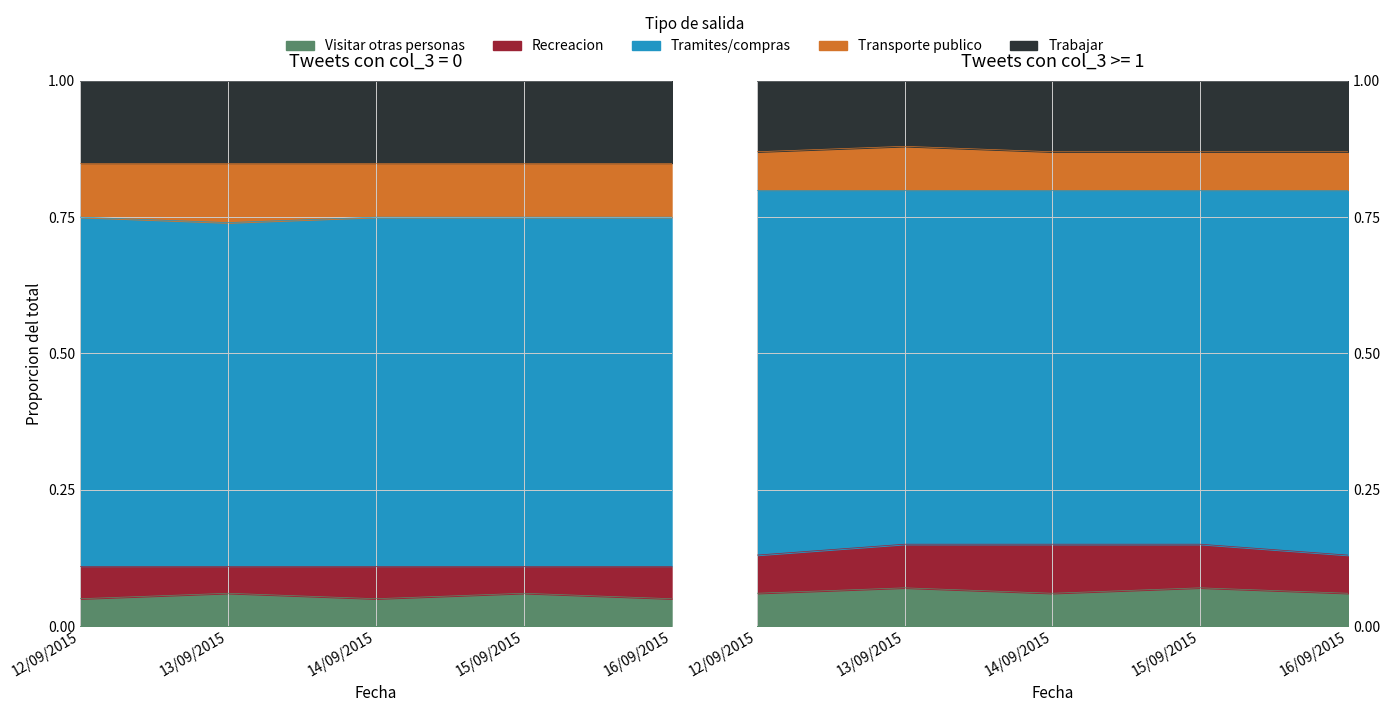

Where is the first local minimum for Tramites/compras?

13/09/2015